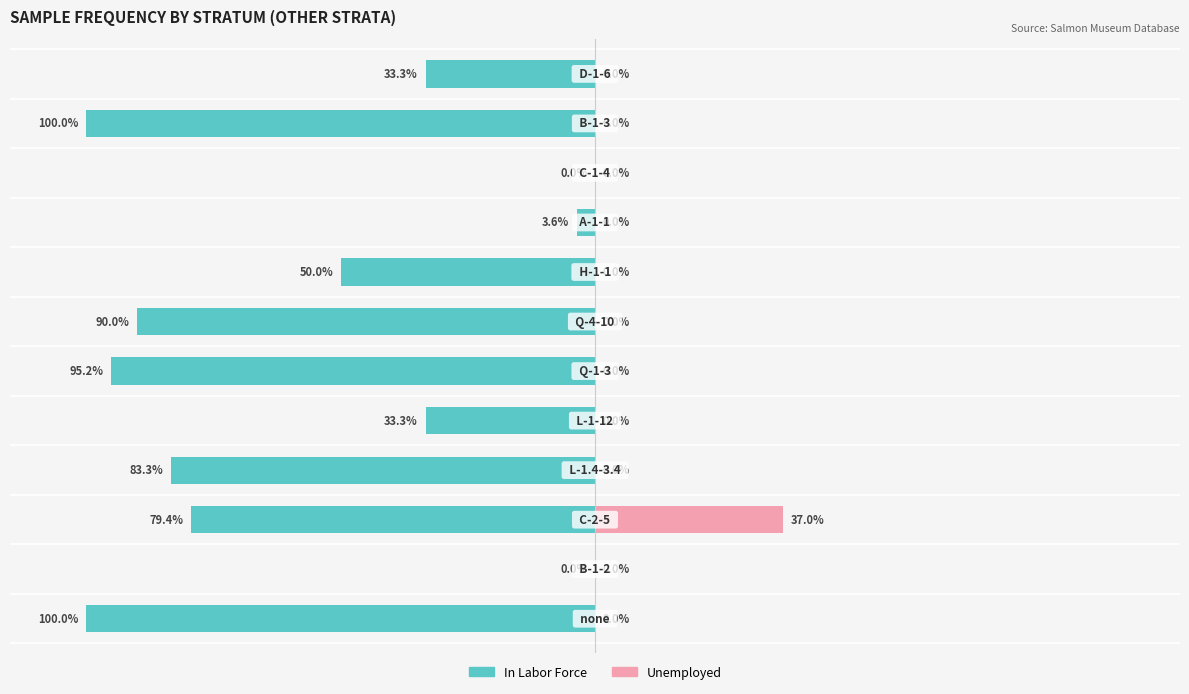

Count the number of categories in the chart.

12